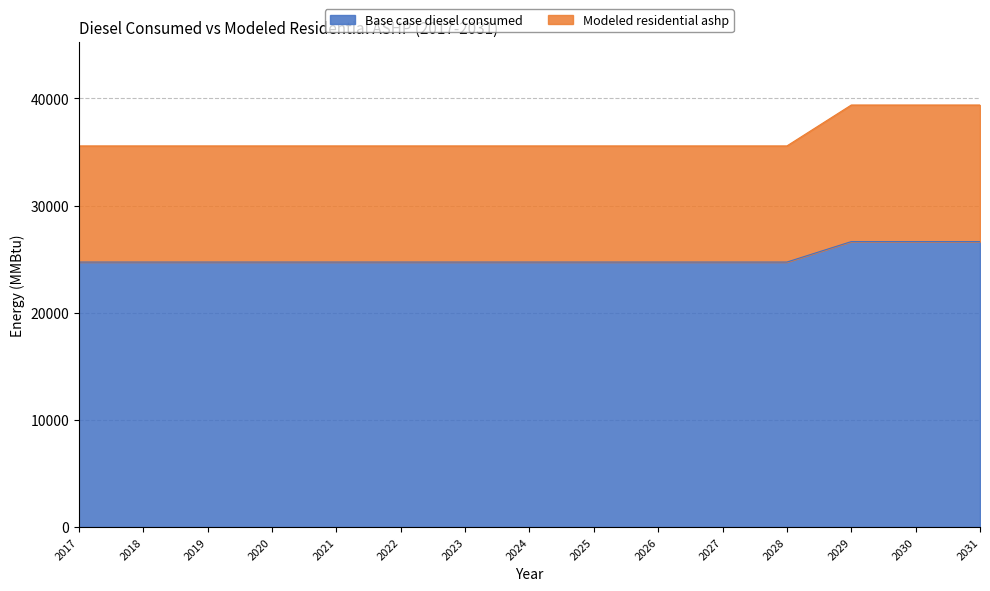

Which label corresponds to the largest value in the chart?

2029